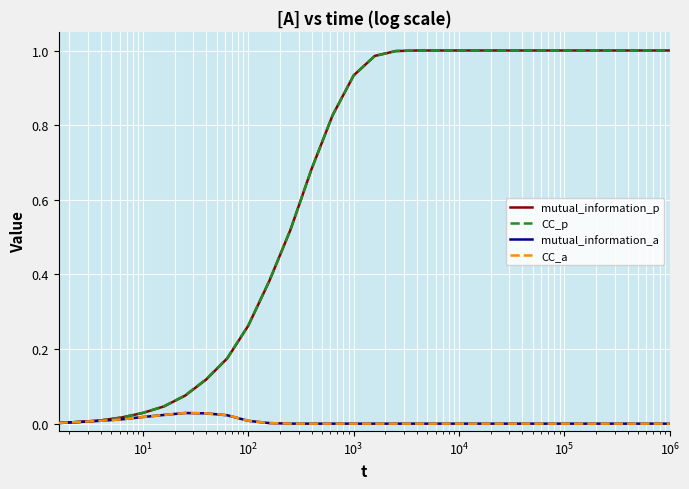

Which series has the largest range (max minus min)?

mutual_information_p